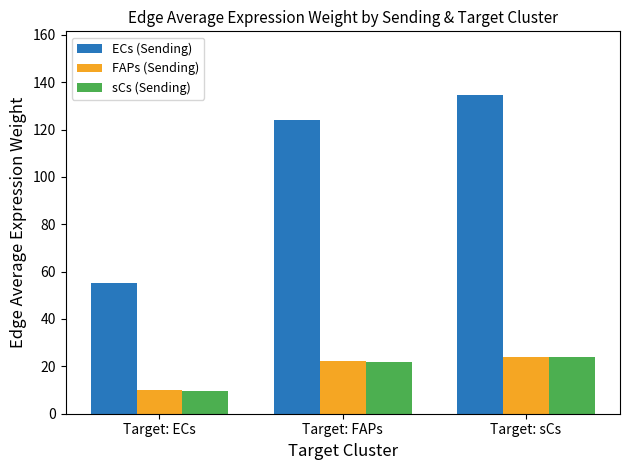

What is the total value across all series at Target: FAPs?

168.0